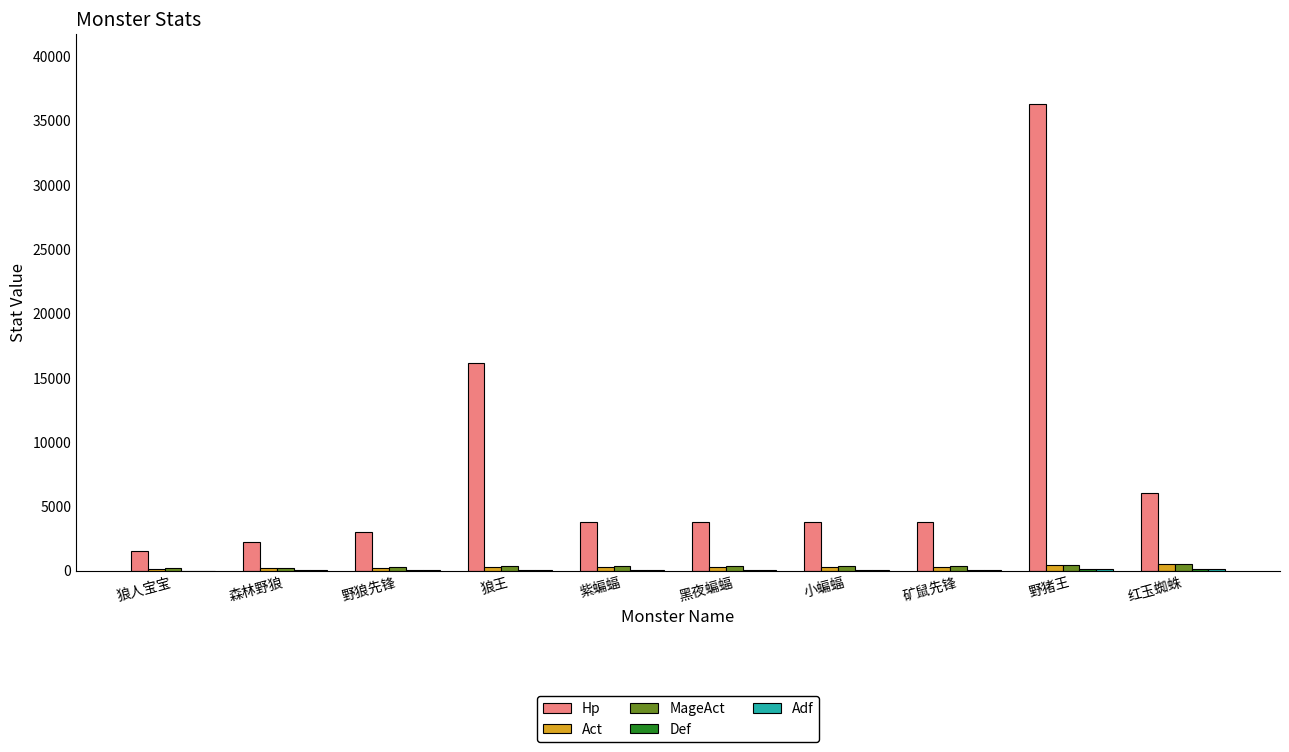

Which category has the highest value in the Hp series?

野猪王